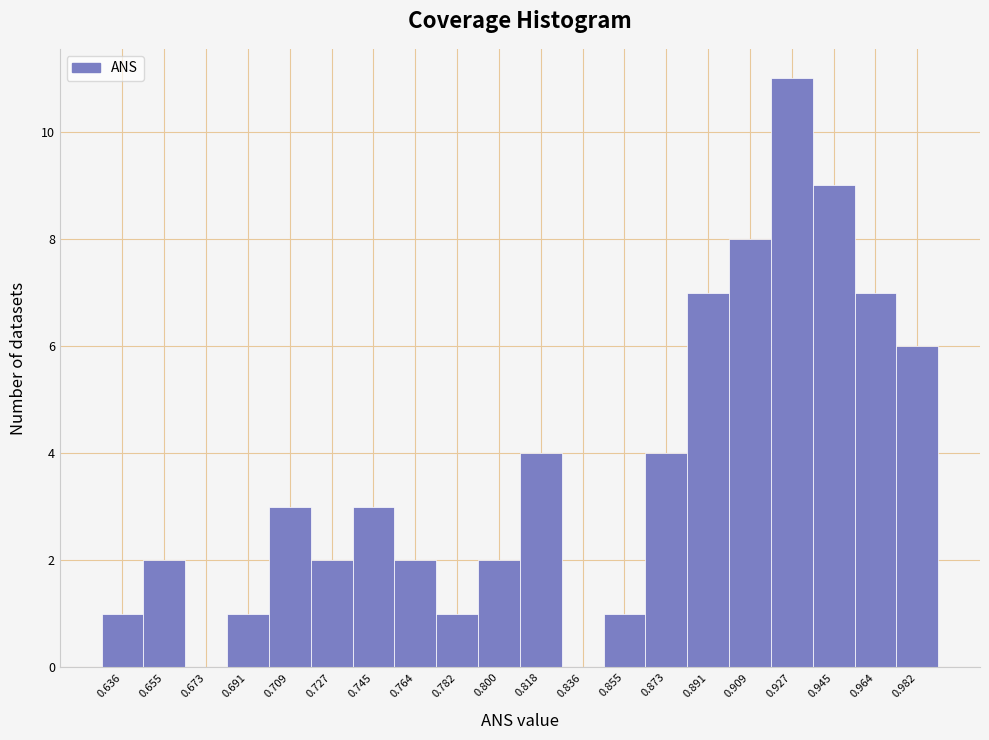

Reading right to left, what are all the values shown in this chart?

0.982=6	0.964=7	0.945=9	0.927=11	0.909=8	0.891=7	0.873=4	0.855=1	0.836=0	0.818=4	0.800=2	0.782=1	0.764=2	0.745=3	0.727=2	0.709=3	0.691=1	0.673=0	0.655=2	0.636=1